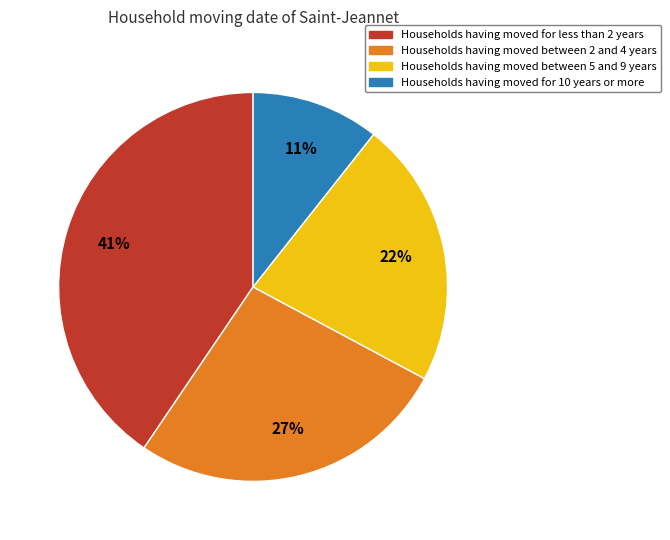

Is there a majority slice in this chart?

No